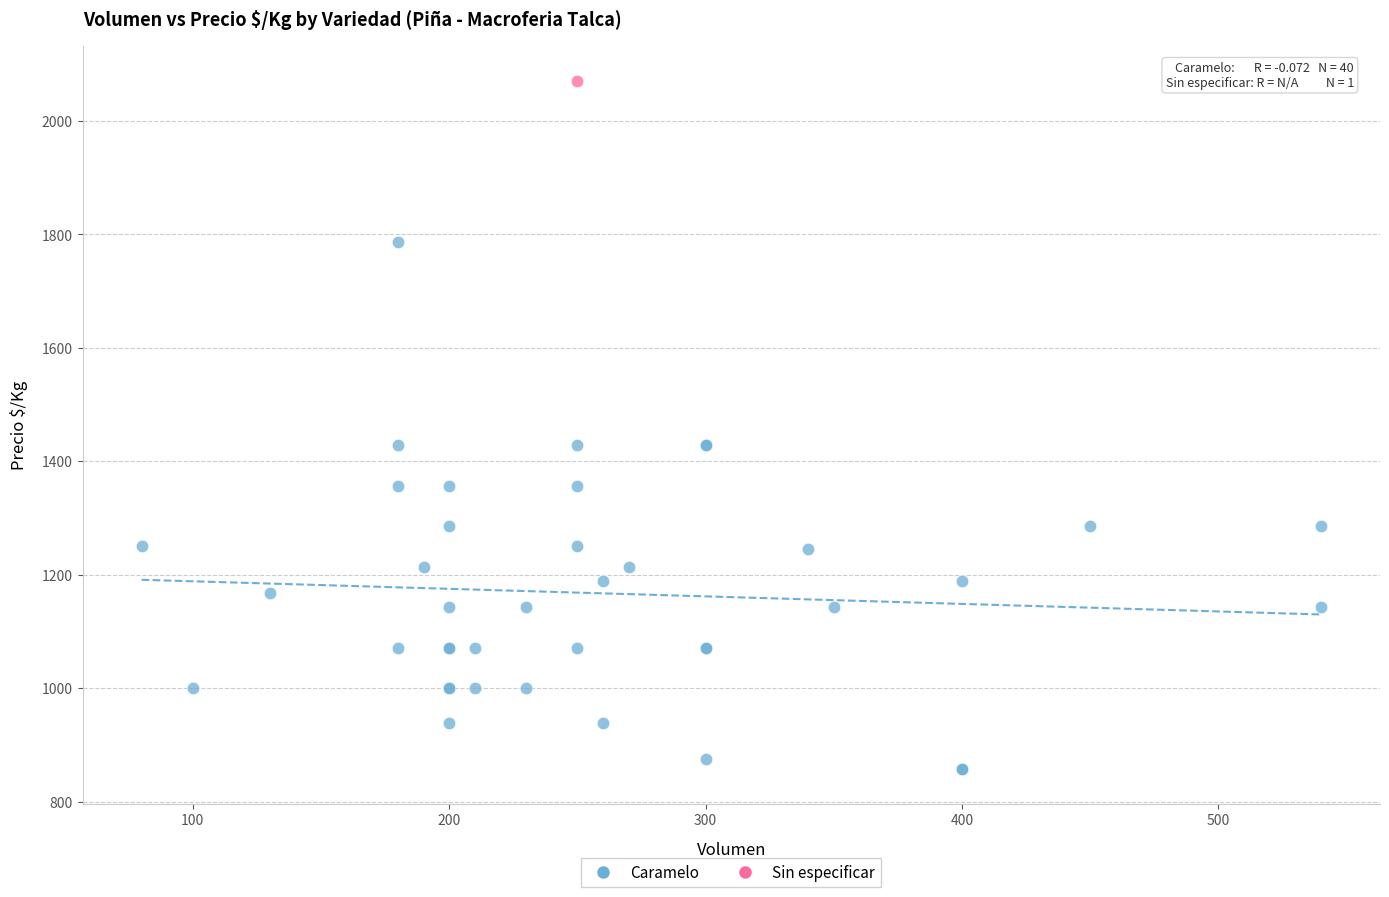

What are all the series names shown in the legend?

Caramelo, Sin especificar